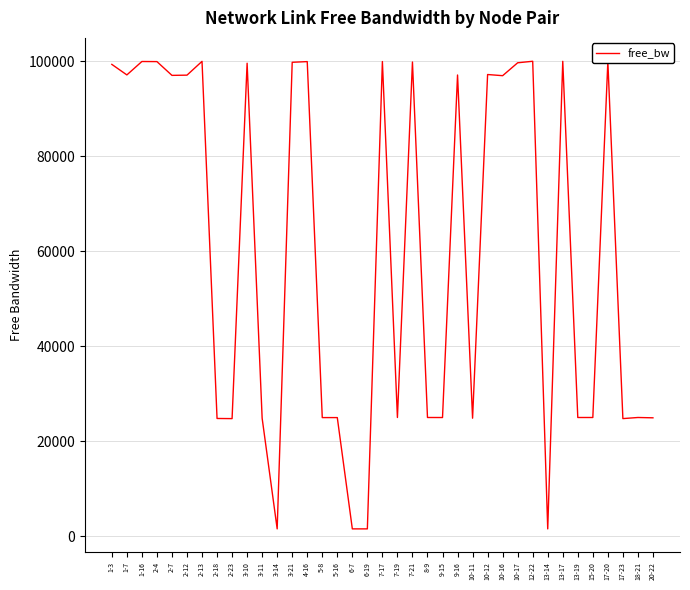

Does the chart display data point markers on the line(s)?

No